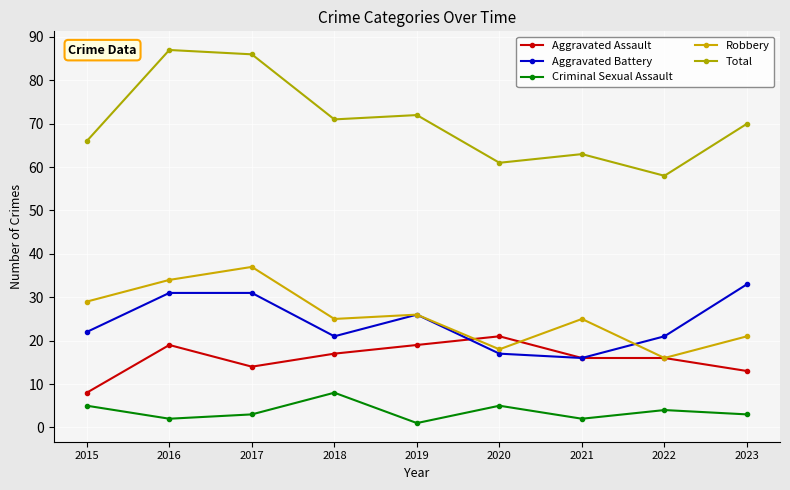

How many lines are shown in the chart?

5